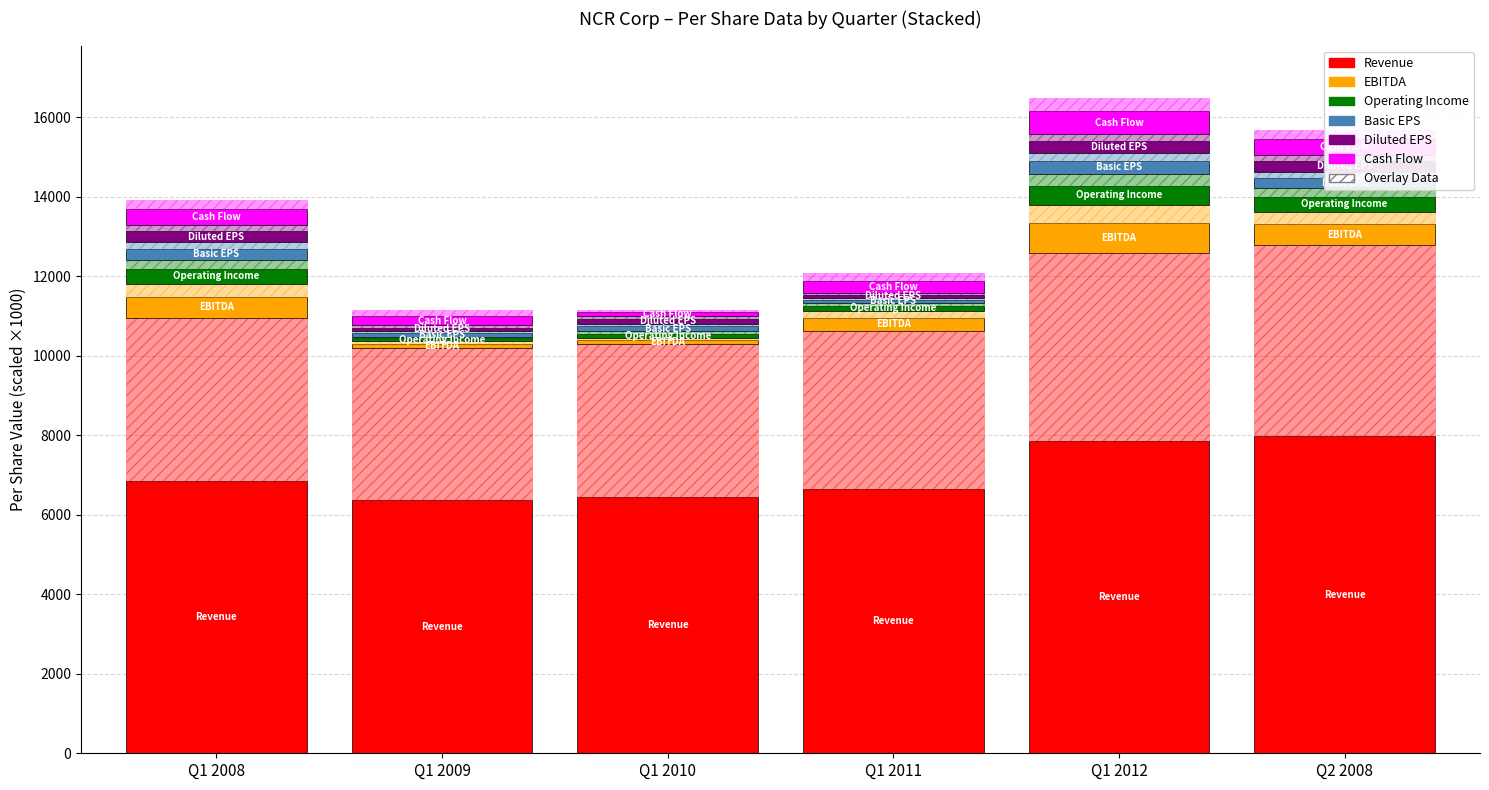

What is the difference between the second highest and minimum values in the Revenue series?

1495.8